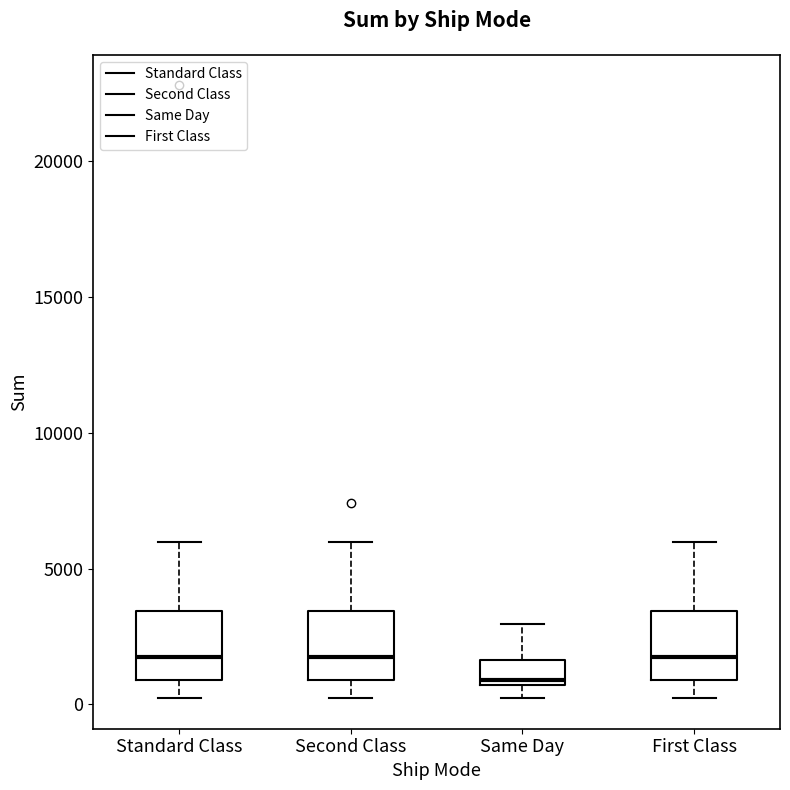

Where is the upper edge of the box for Second Class on the y-axis? The values are not printed on the chart, so give them approximately, as read against the axis.

3500